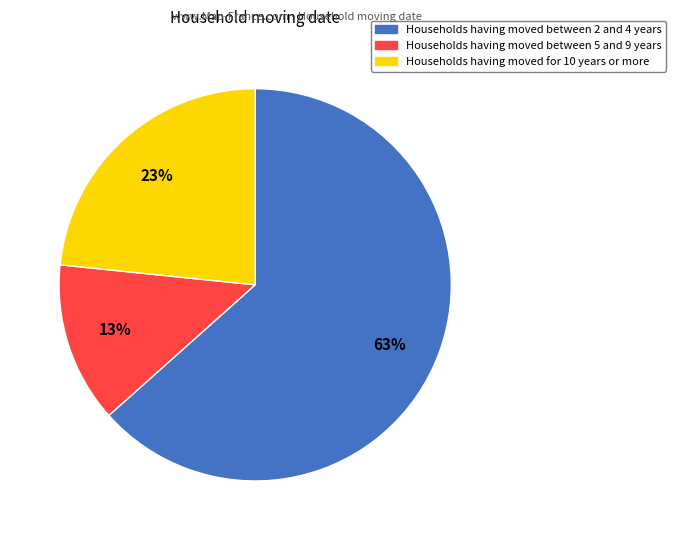

To the nearest percent, what is the average slice percentage?

33%